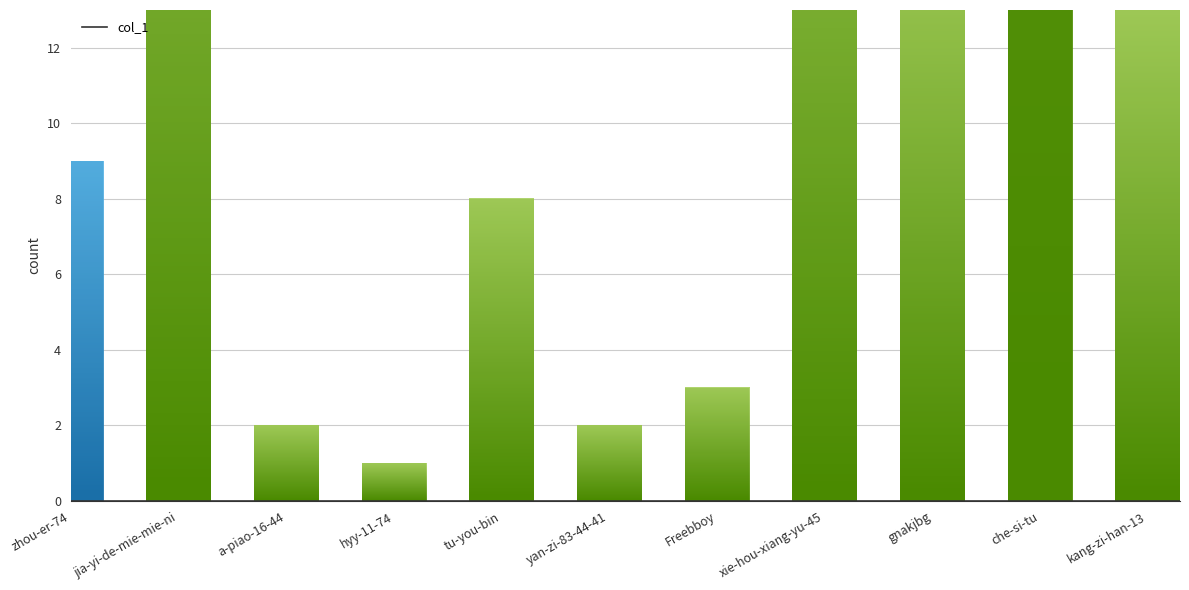

The value at gnakjbg is 15. True or false?

True